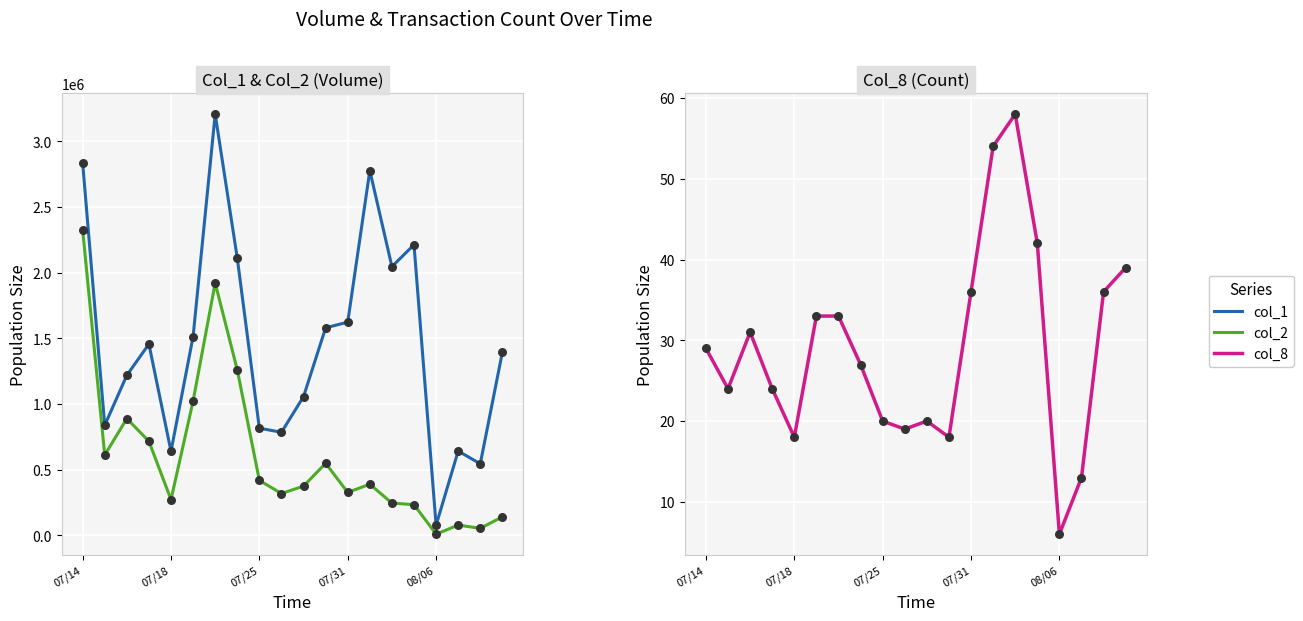

Which series has the widest spread of Y values?

col_1